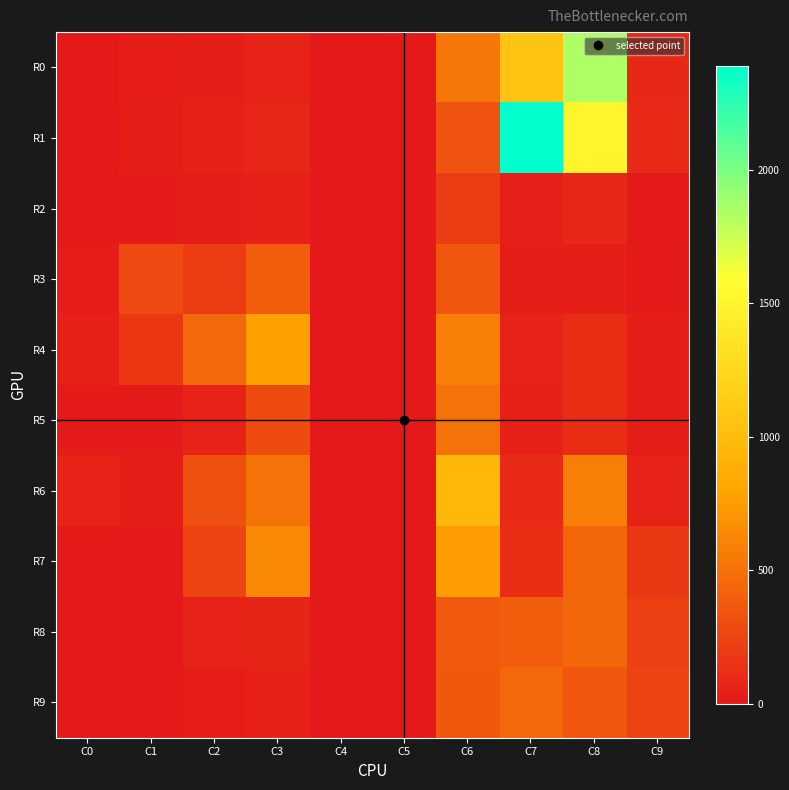

Rank the series by their maximum value, from highest to lowest.

R1, R0, R6, R4, R7, R5, R9, R8, R3, R2